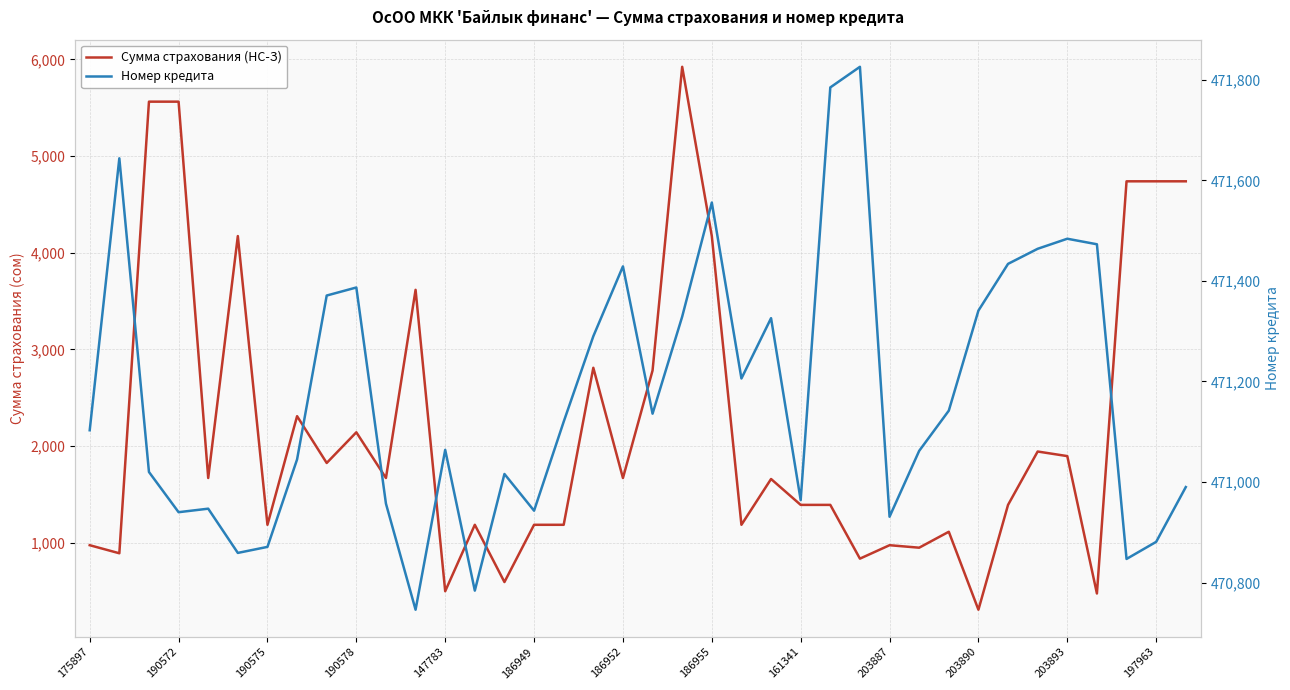

Is this an area chart (filled region under the line)?

No